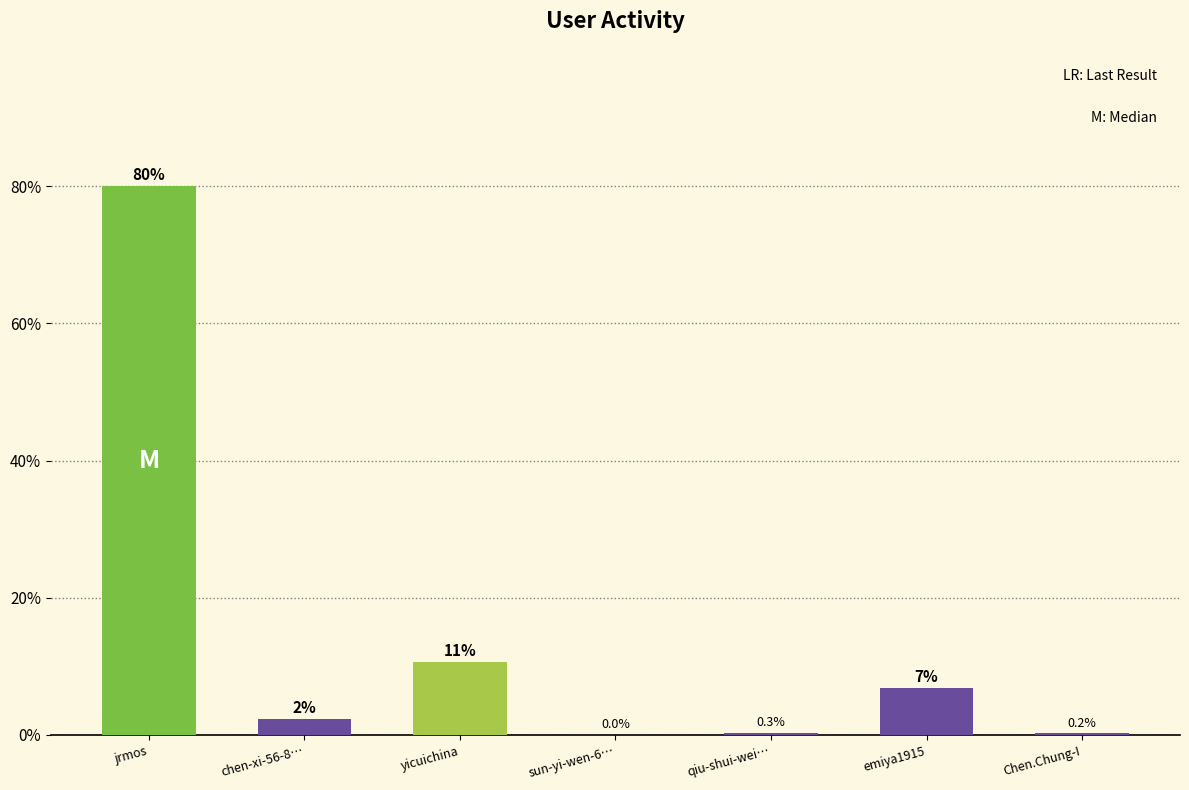

What is the change in value from chen-xi-56-8… to qiu-shui-wei…?

-2.0